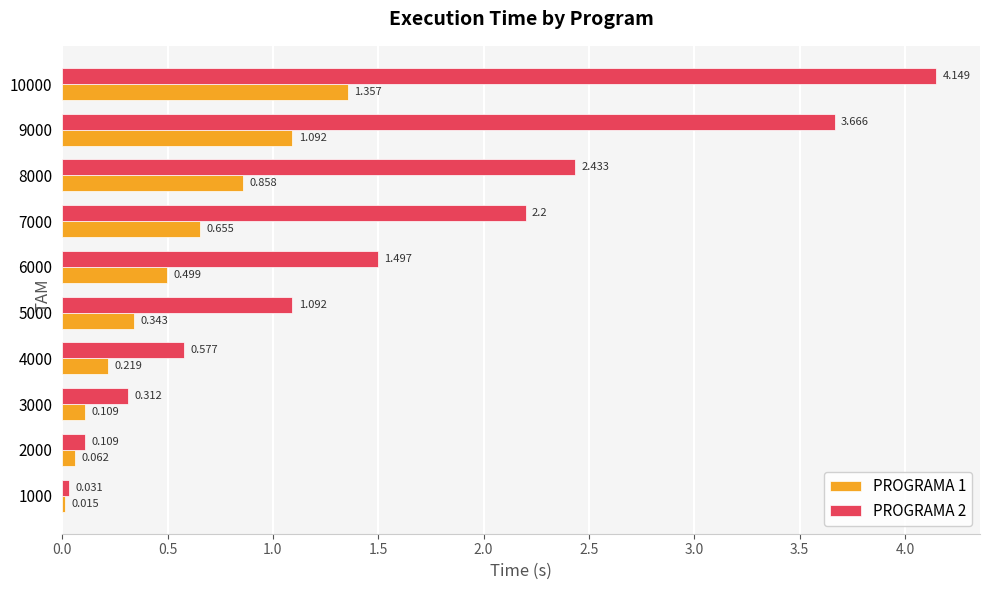

What is the sum of all PROGRAMA 2 values?

16.1